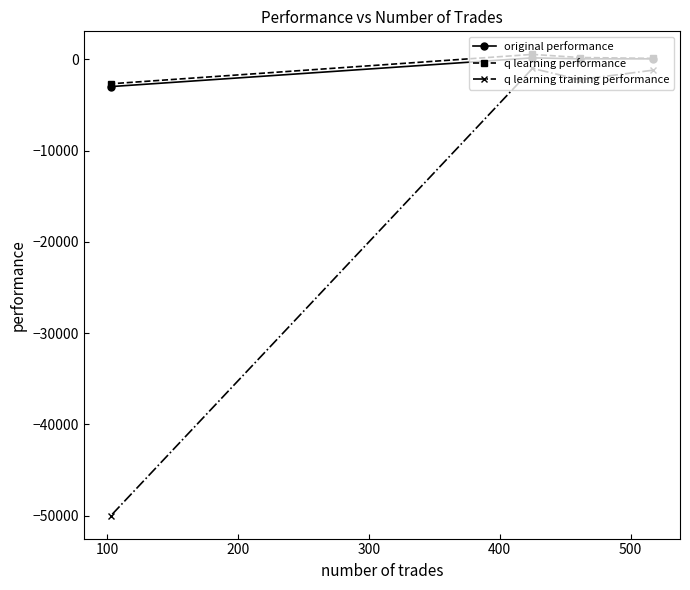

Which series has the widest spread of values?

q learning training performance